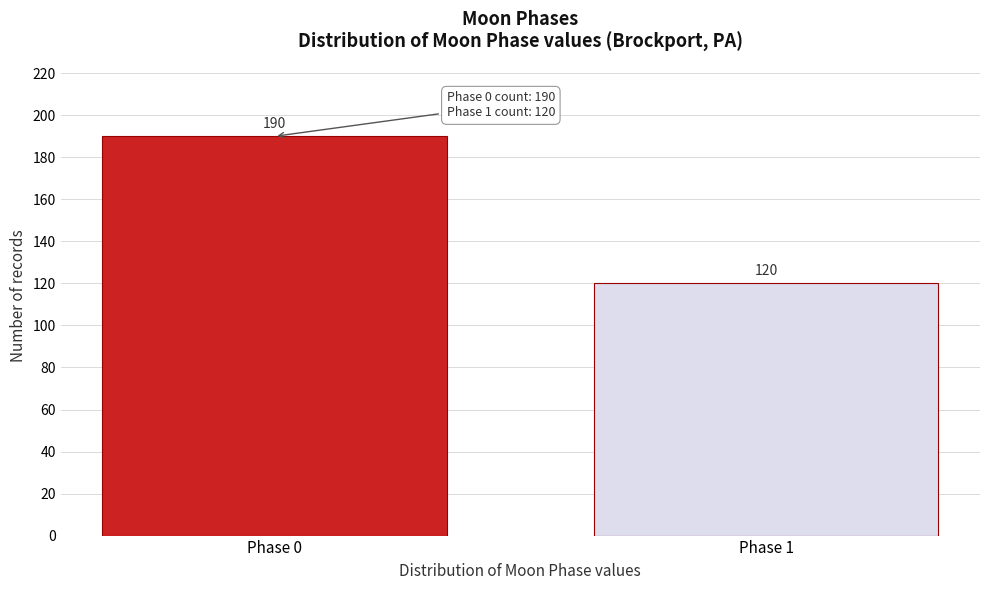

Reading left to right, extract all data points from this chart.

Phase 0=190	Phase 1=120